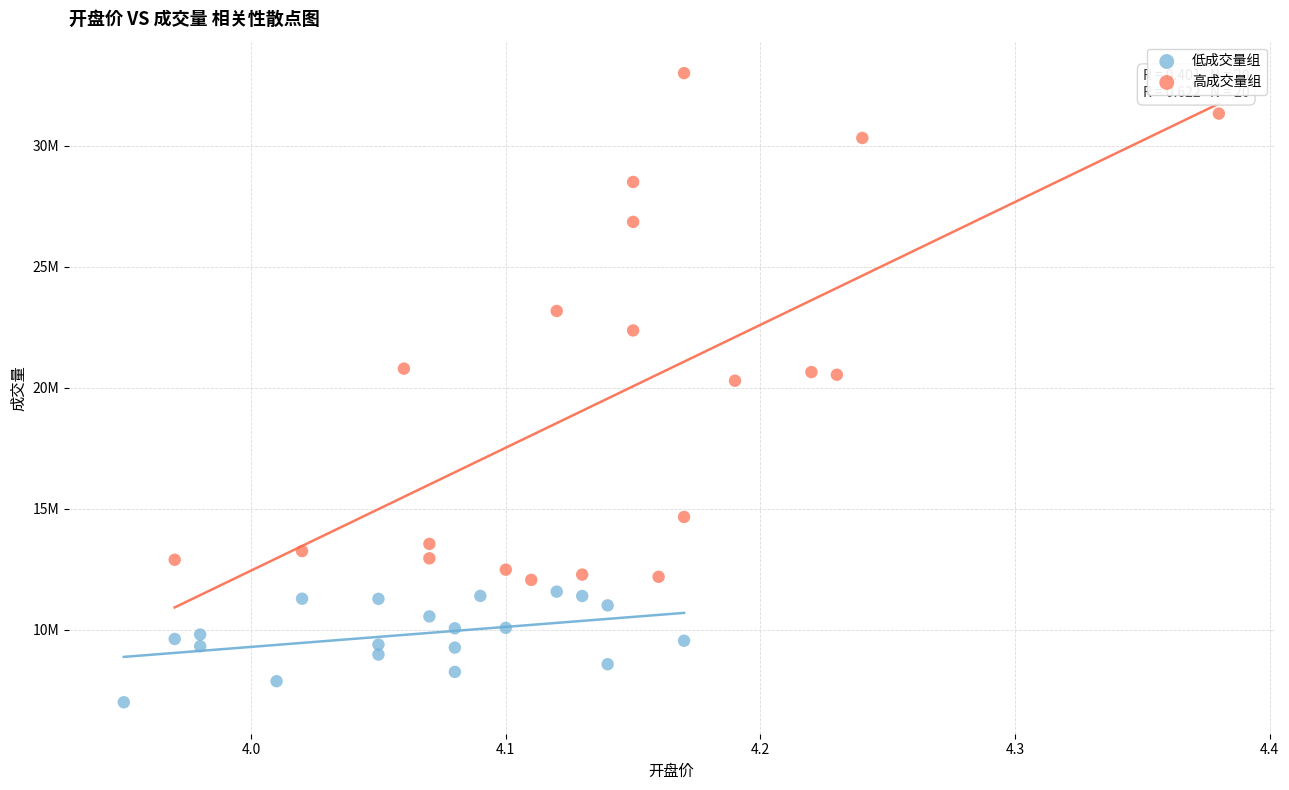

What are all the series names shown in the legend?

低成交量组, 高成交量组